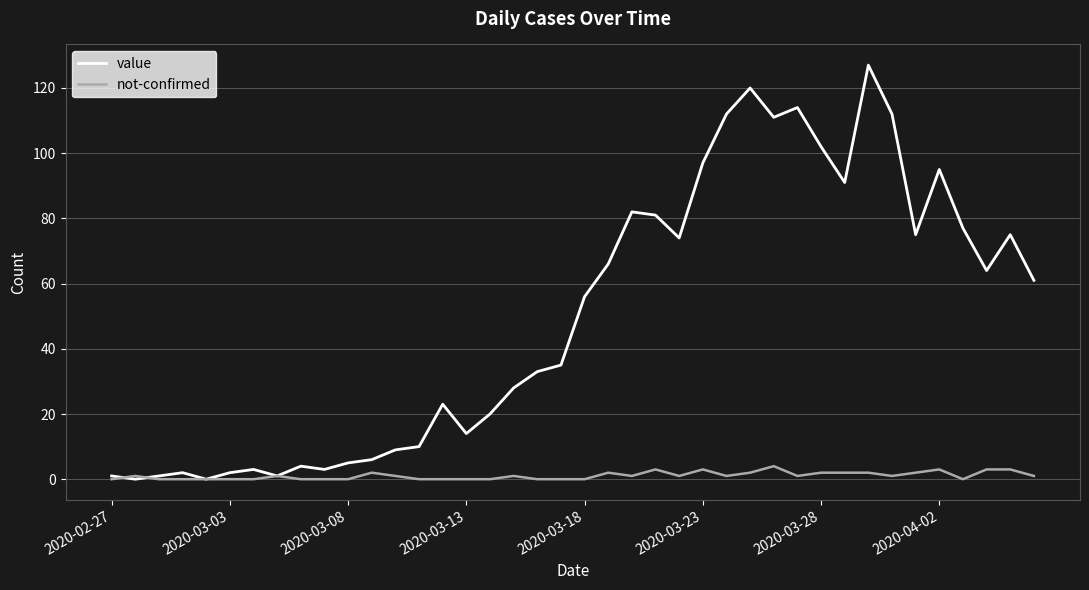

List the series in order of their peak value, highest first.

value, not-confirmed